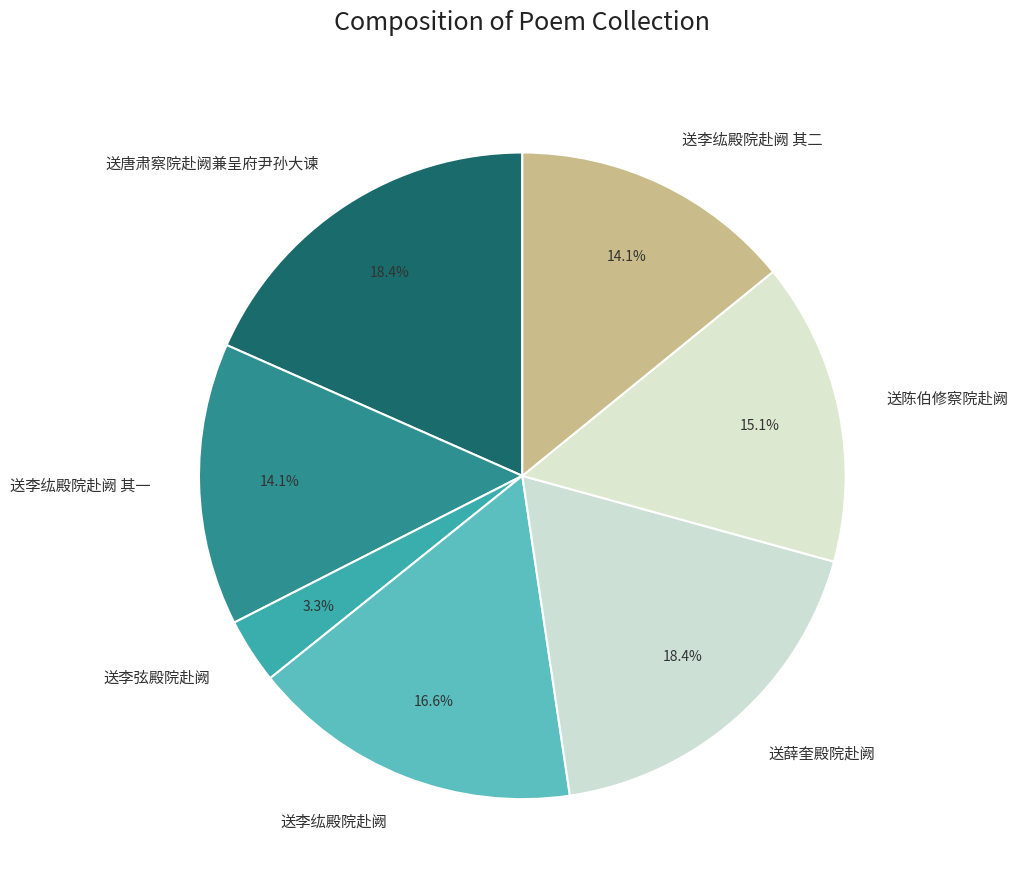

To the nearest percent, what is the difference between the largest and smallest slice percentages?

15%